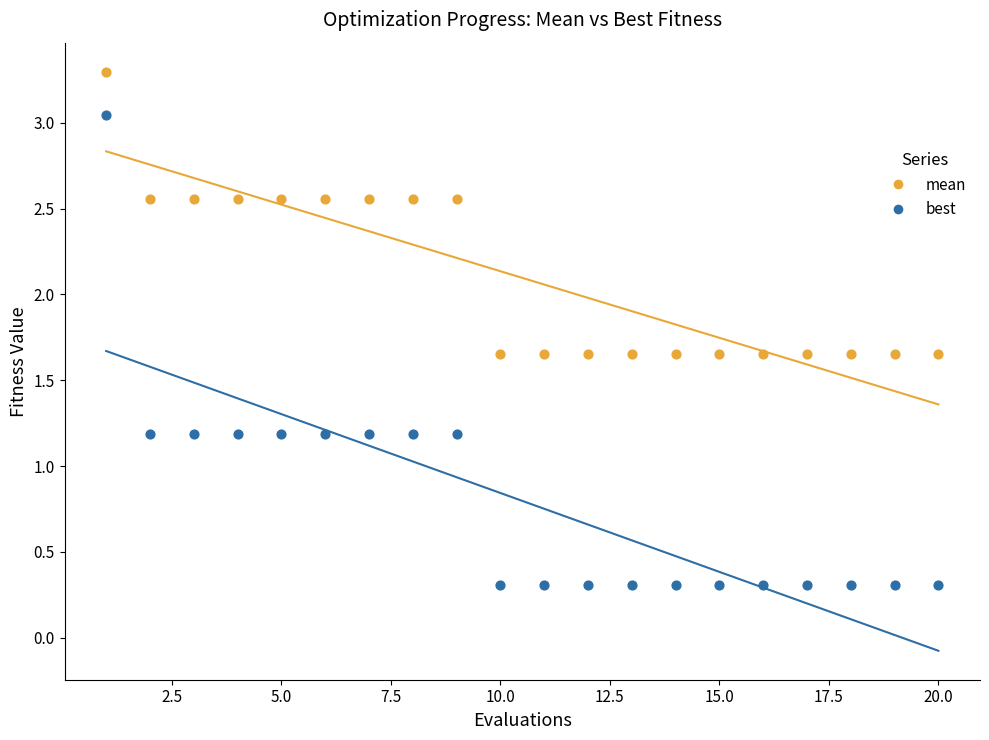

Which series has the widest spread of Y values?

best